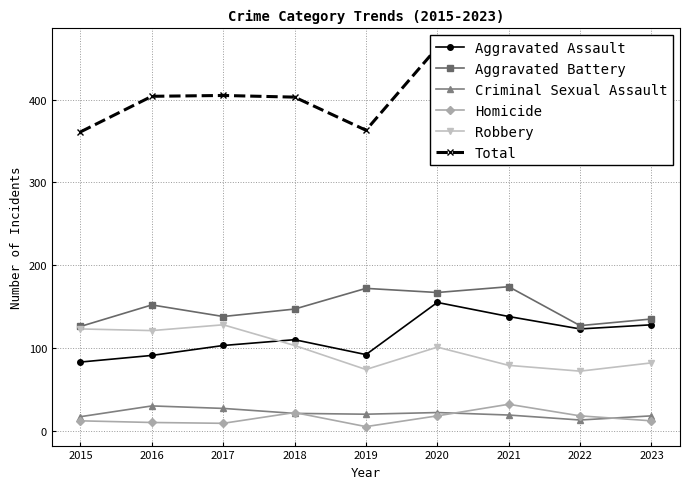

What is the difference between the Aggravated Battery values at 2020 and 2019?

5